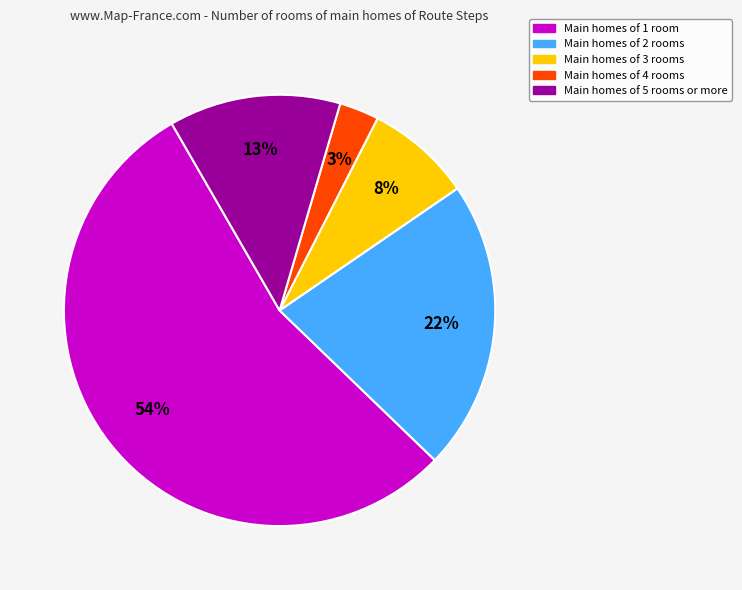

Which slice represents more than half of the pie?

Main homes of 1 room